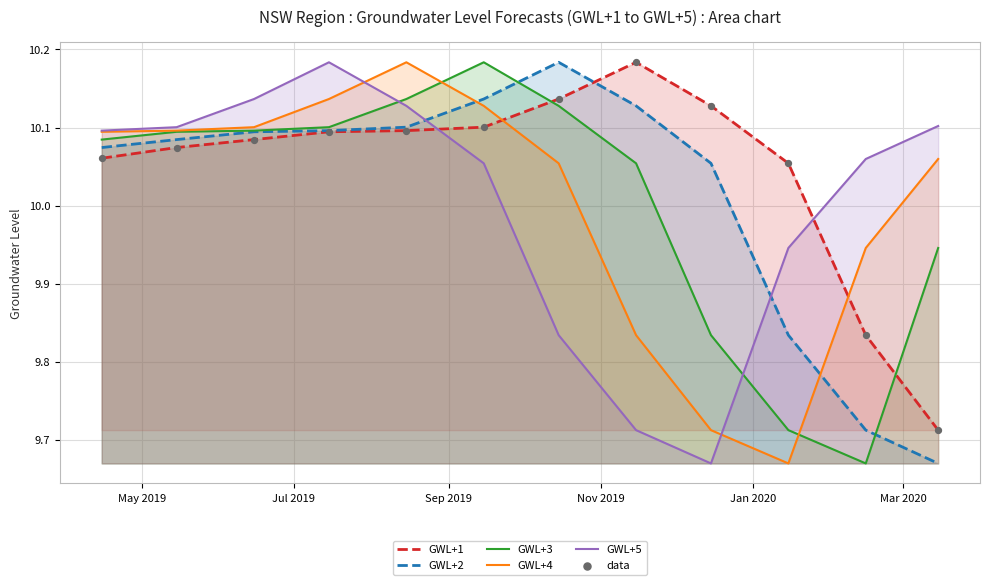

Which series has the largest total across all categories?

GWL+1